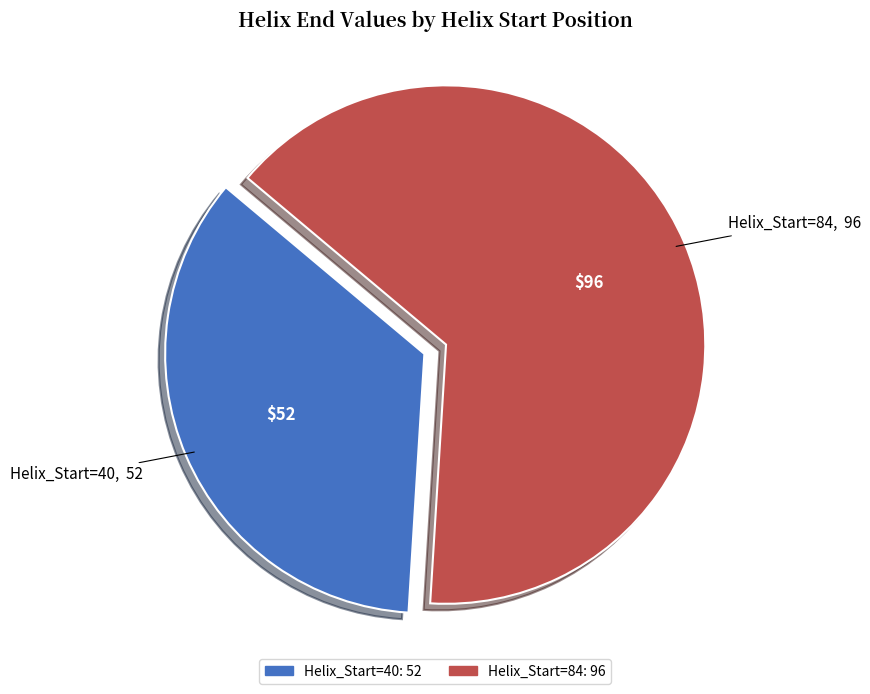

Which has a higher value, Helix_Start=40 or Helix_Start=84?

Helix_Start=84